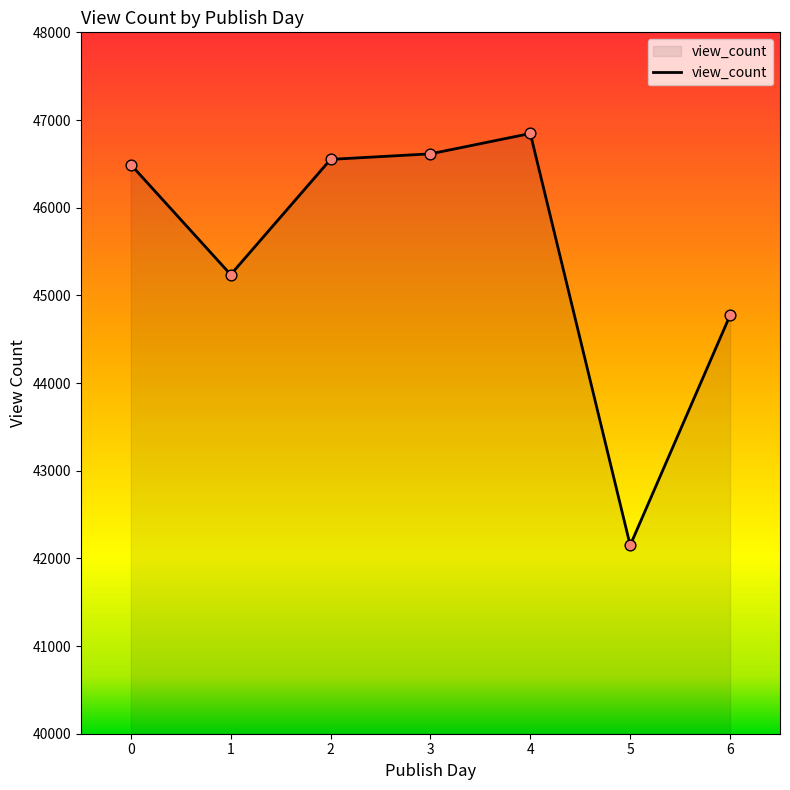

What is the change in value from 2 to 4?

+295.3